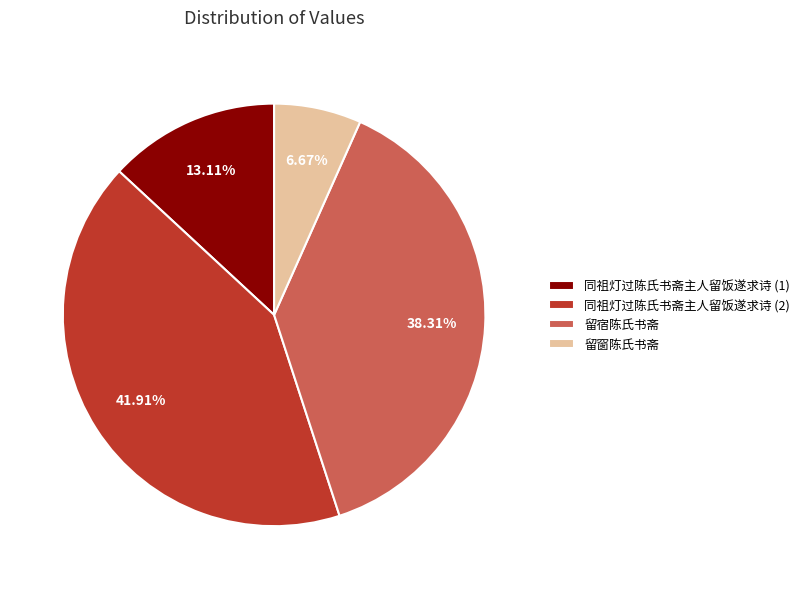

The 留窗陈氏书斋 slice represents 1% of the pie. True or false?

False